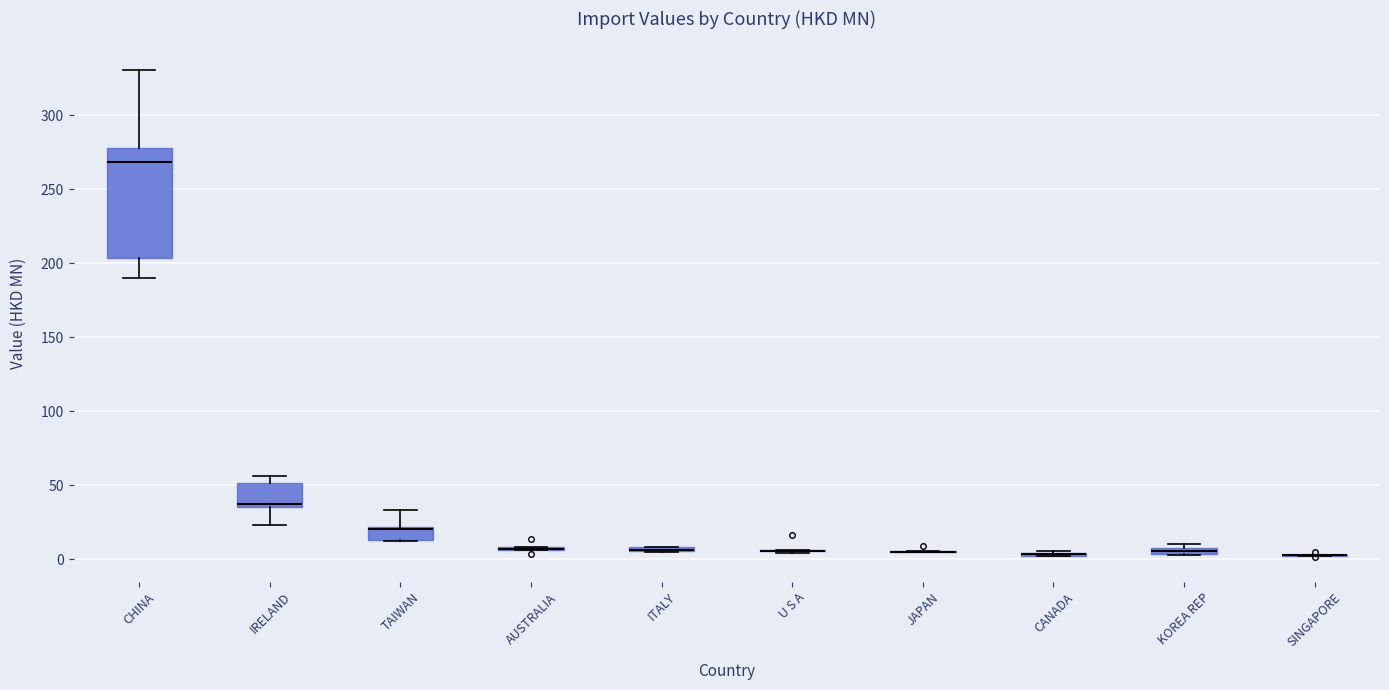

Which box is the tallest, from its lower edge to its upper edge?

CHINA